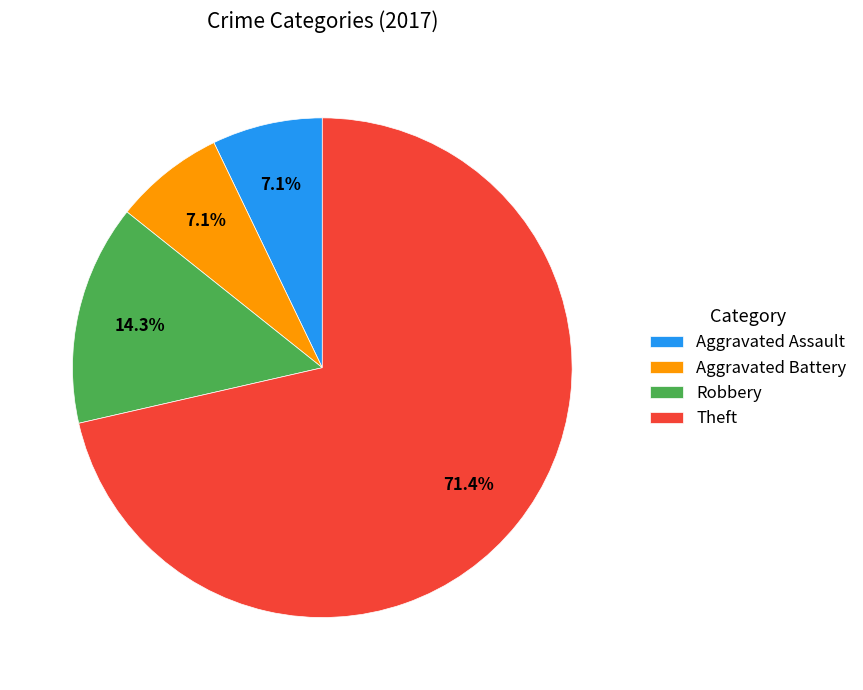

Which slice is the largest?

Theft